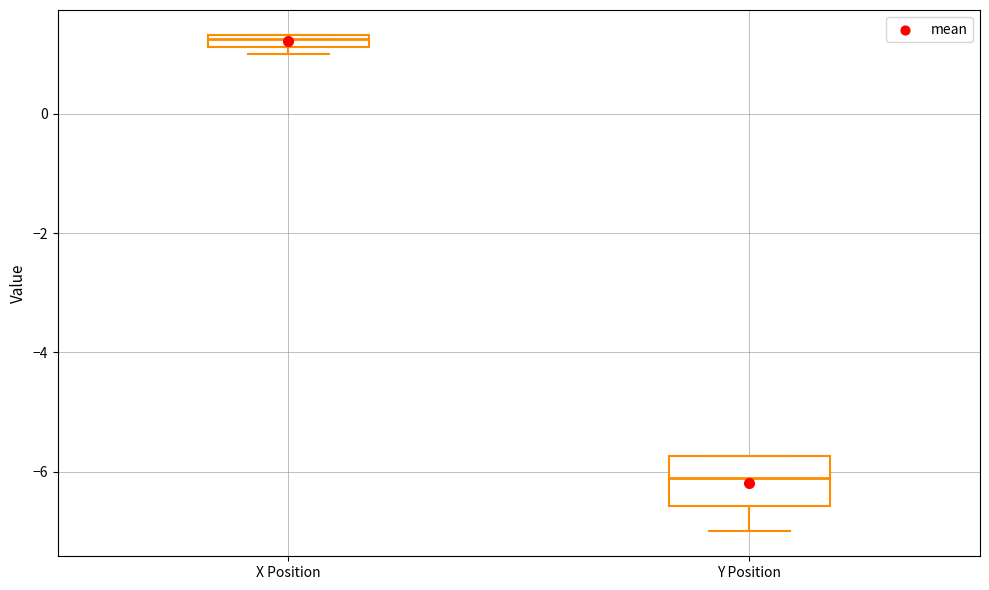

Where is the upper edge of the box for Y Position on the y-axis? The values are not printed on the chart, so give them approximately, as read against the axis.

-5.8